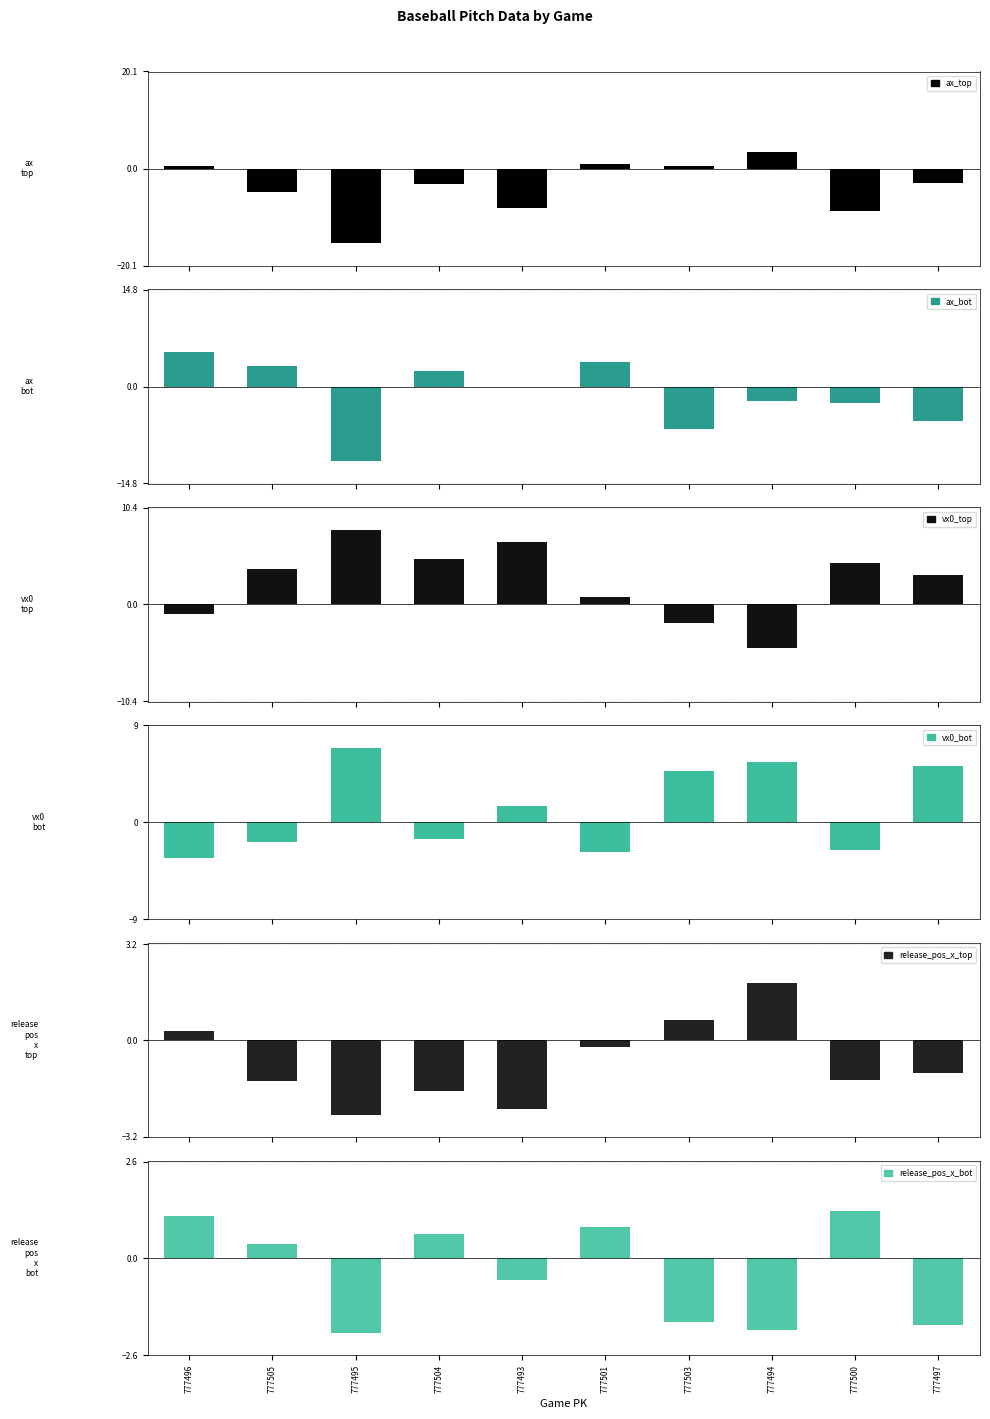

At which category is the sum across all series the highest?

777501